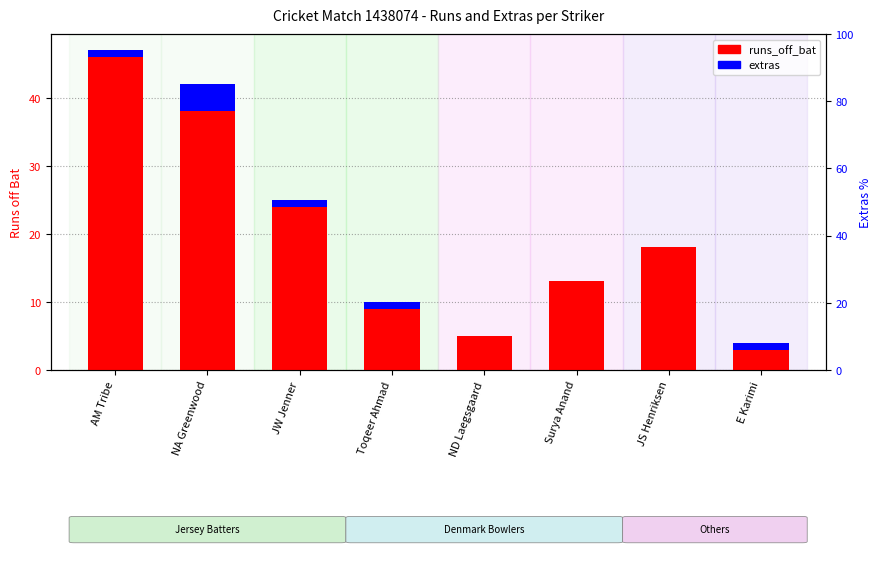

How many values in the extras series are below 1?

3